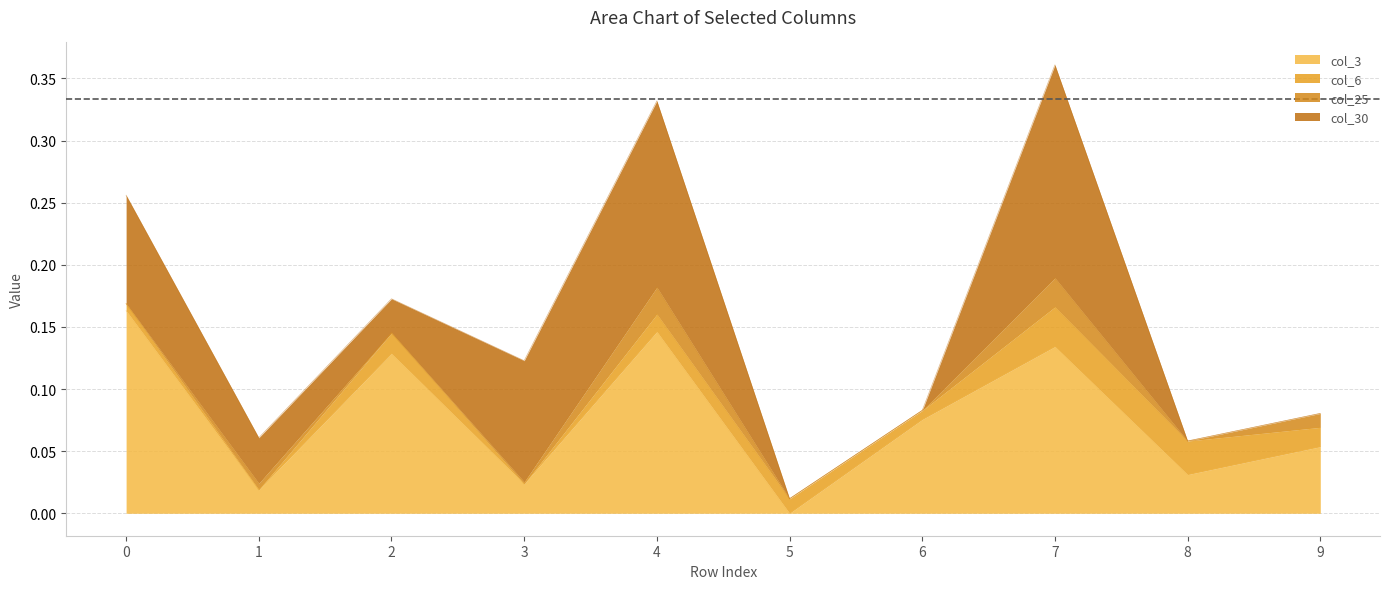

True or false: col_25 has a value of 0.0 at 7.

True